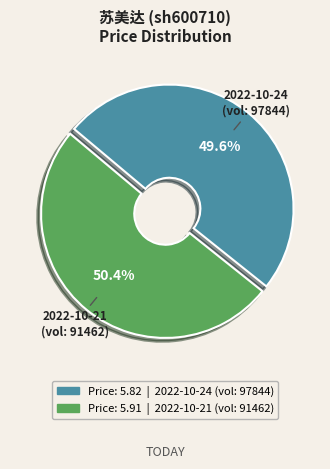

Does any single category account for the majority?

Yes